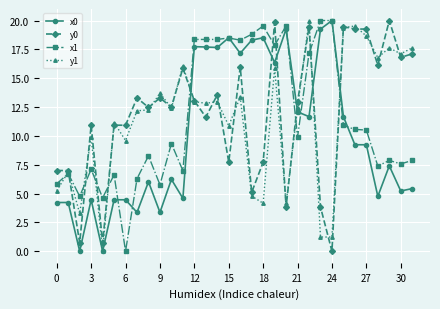

What is the value of the x0 point at the 4th from the left?

4.5